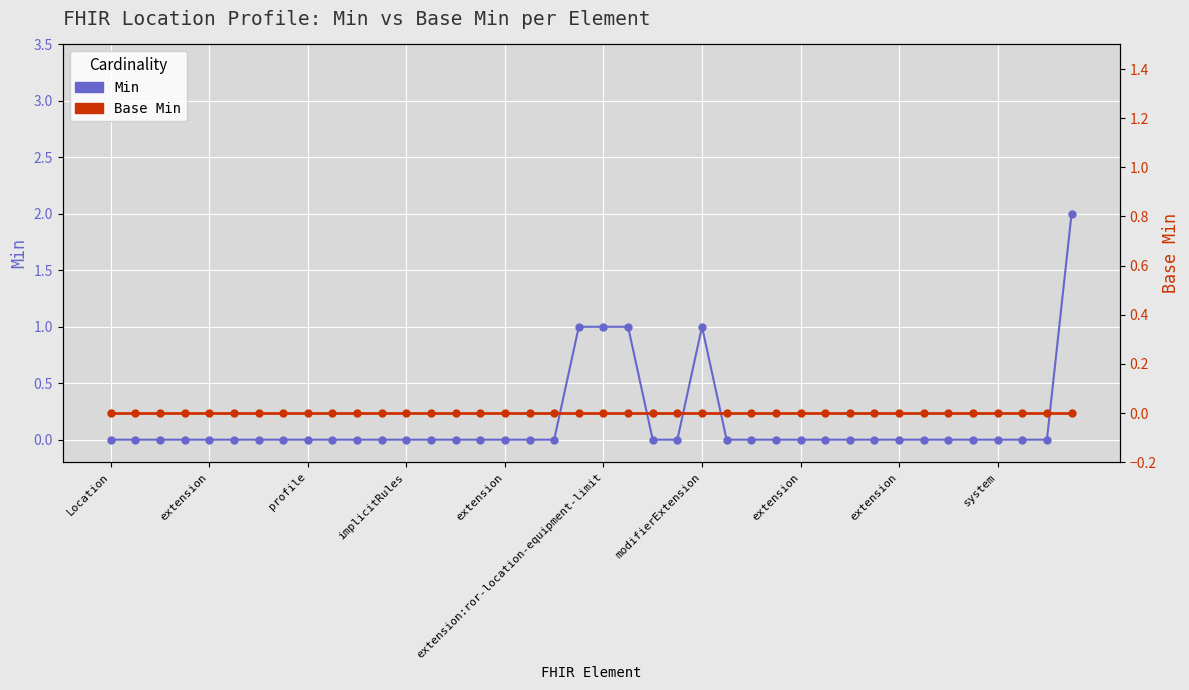

Is it true that Base Min equals 0 at 37?

True